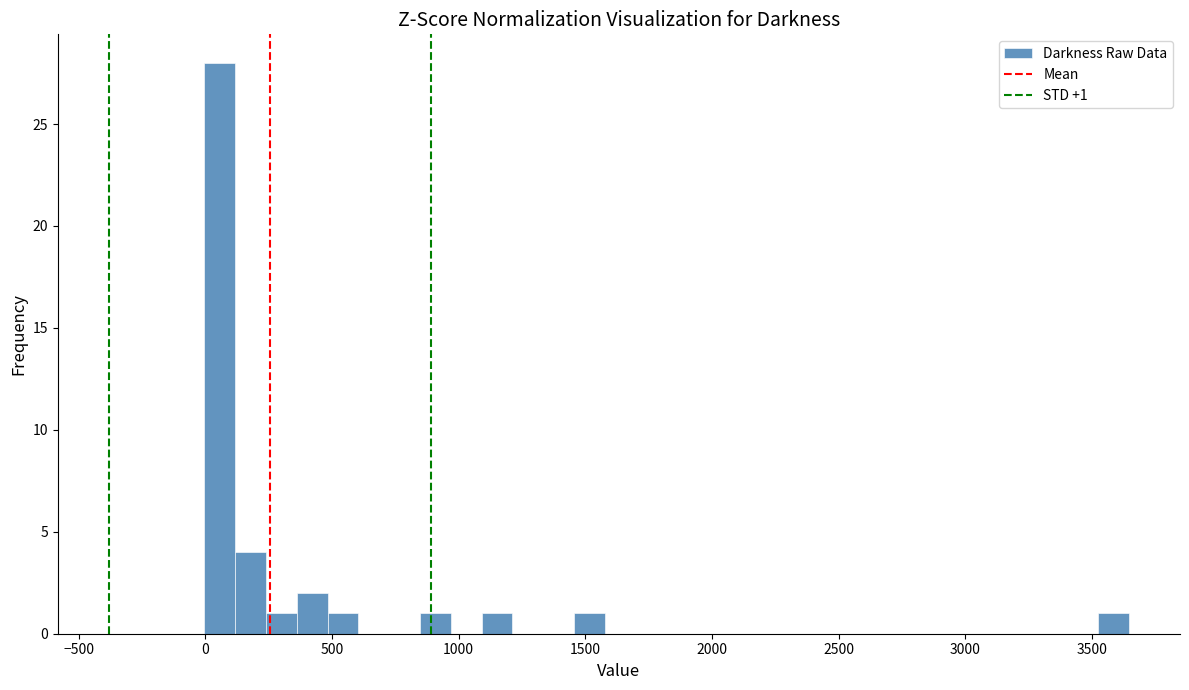

Around what value on the x-axis is the tallest bar? Give the approximate position of its centre, as read against the axis.

50